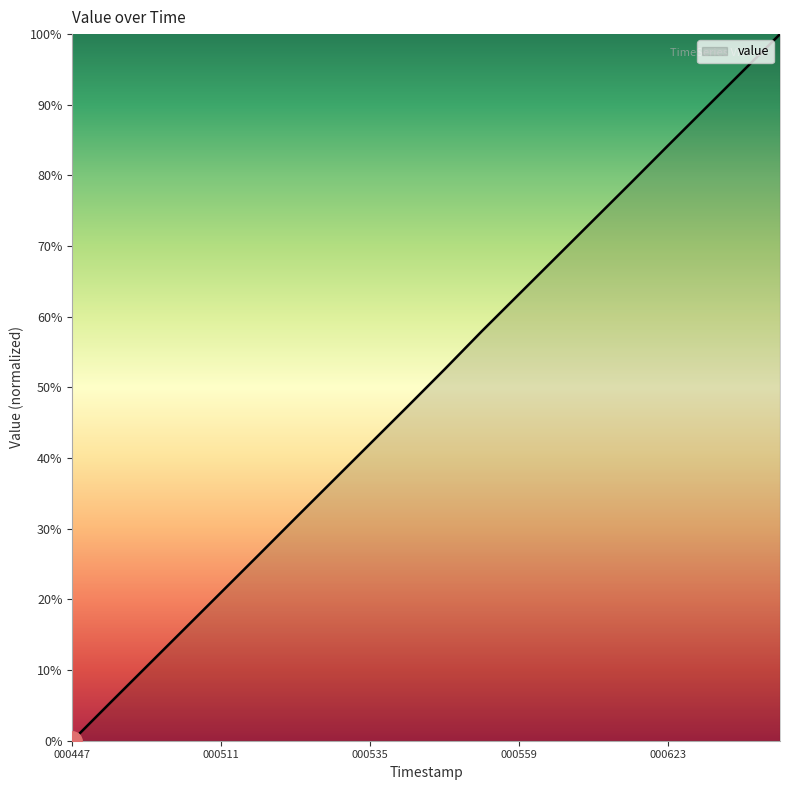

What is the greatest value displayed?

100.0